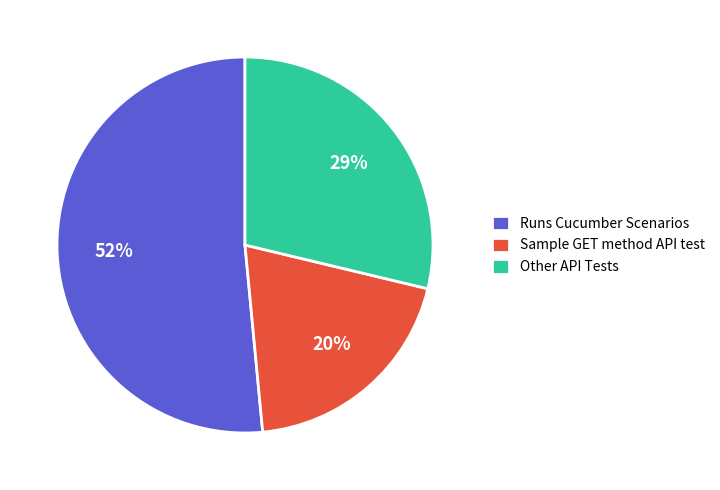

Which category accounts for the majority?

Runs Cucumber Scenarios